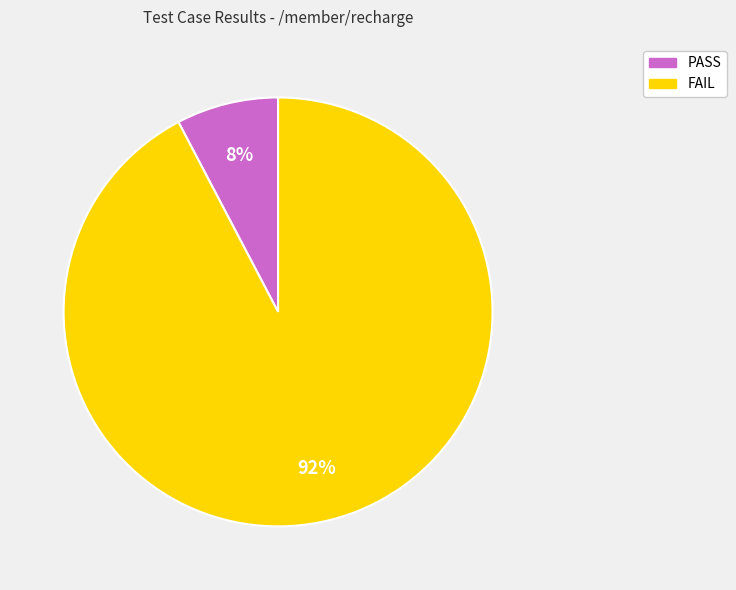

How many segments does this pie chart have?

2